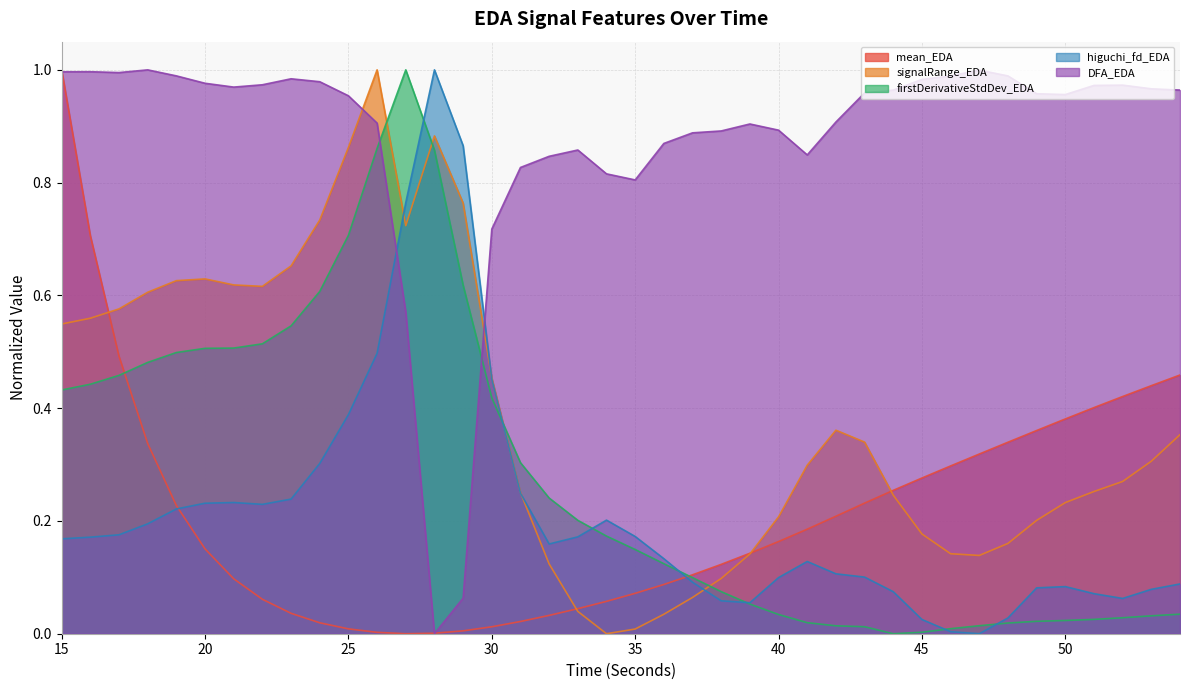

The value of mean_EDA at 49 is 0.4. True or false?

True